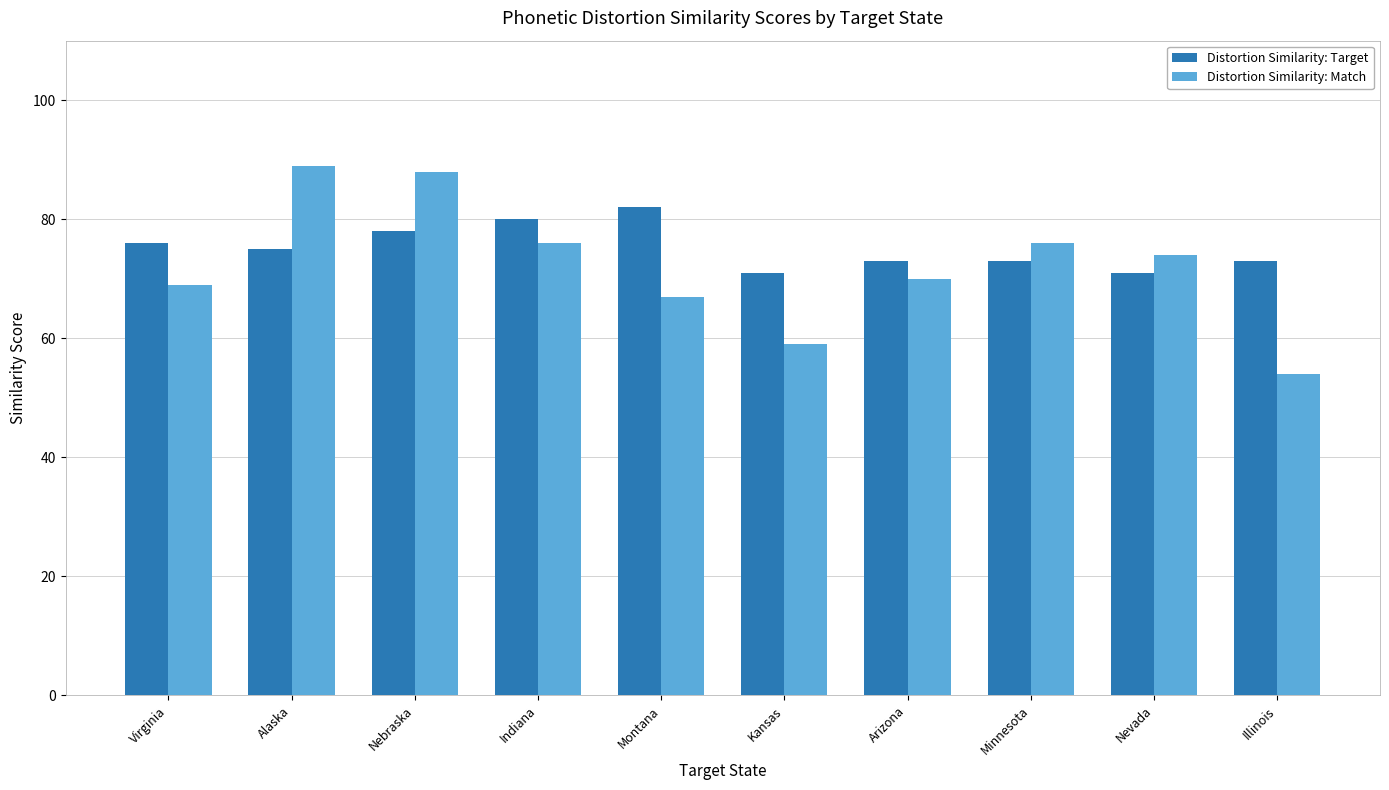

Which series changed the most between Virginia and Illinois?

Distortion Similarity: Match